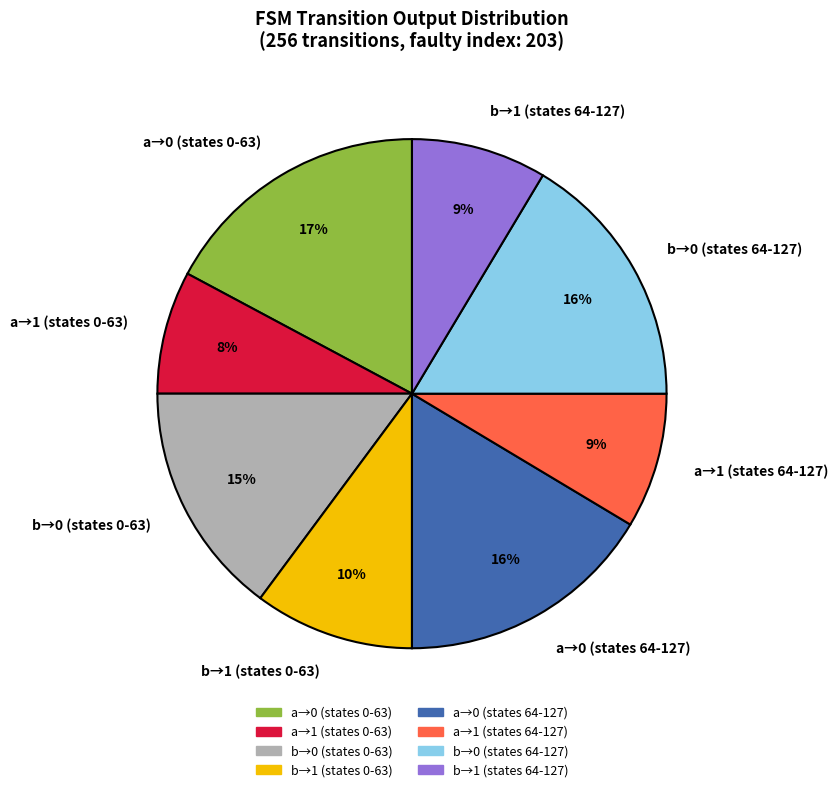

What is the ratio of the value at b→1 (states 64-127) to the value at b→0 (states 0-63)?

0.6